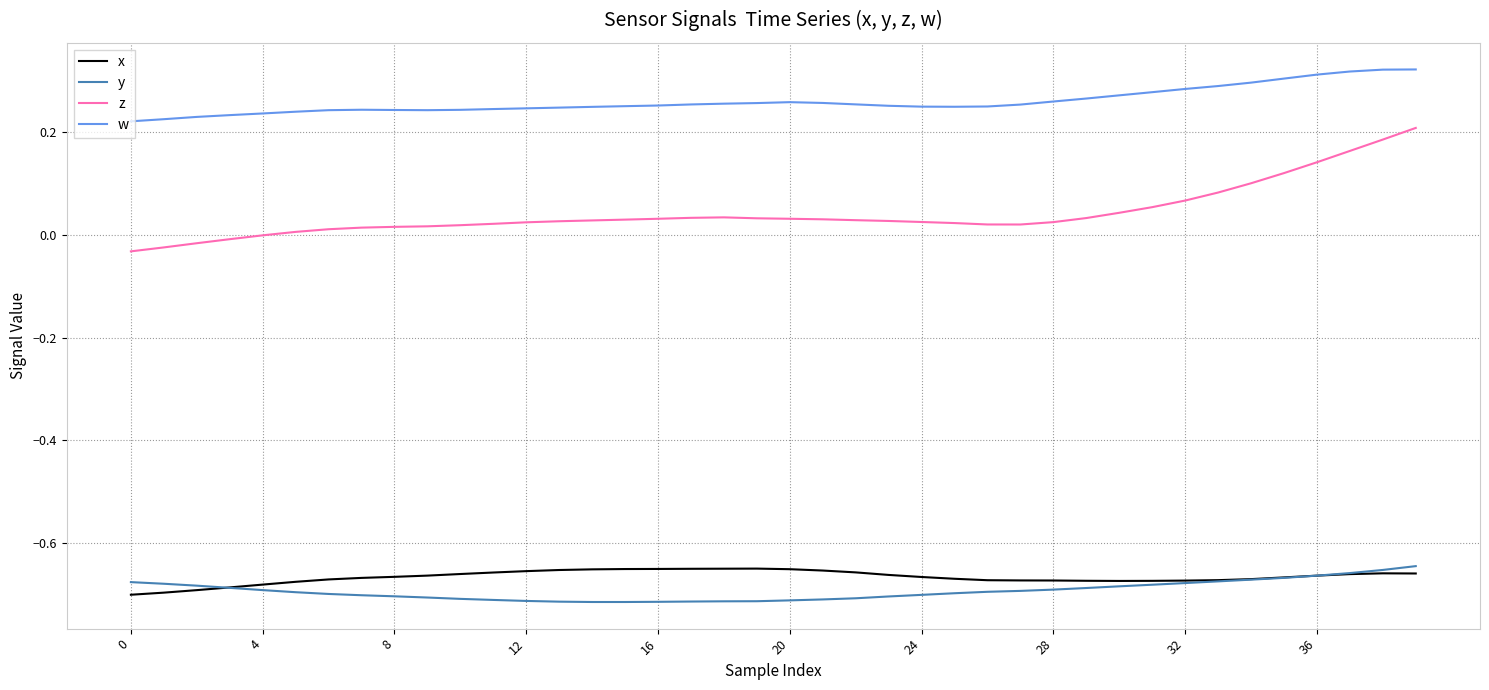

Which series has the largest total across all categories?

w